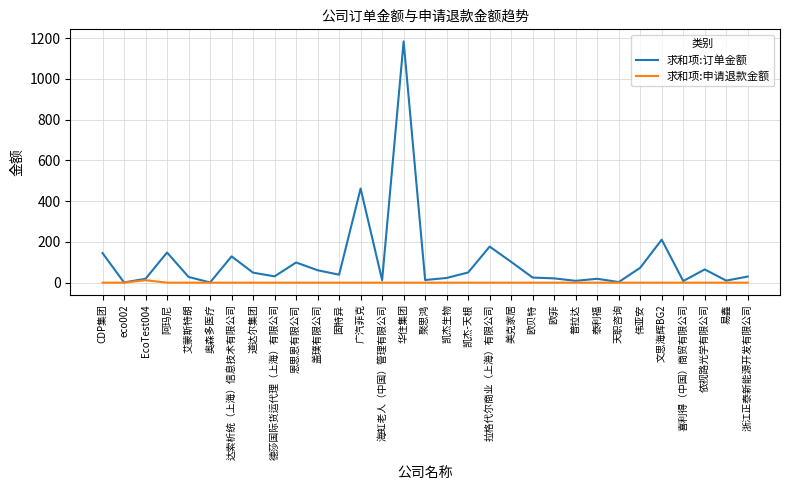

What is the total value across all series at 浙江正泰新能源开发有限公司?

30